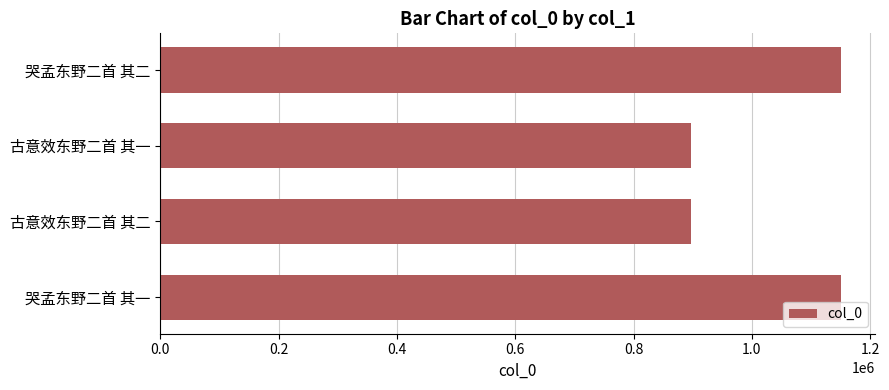

Are the bars grouped side by side (vs. stacked)?

No